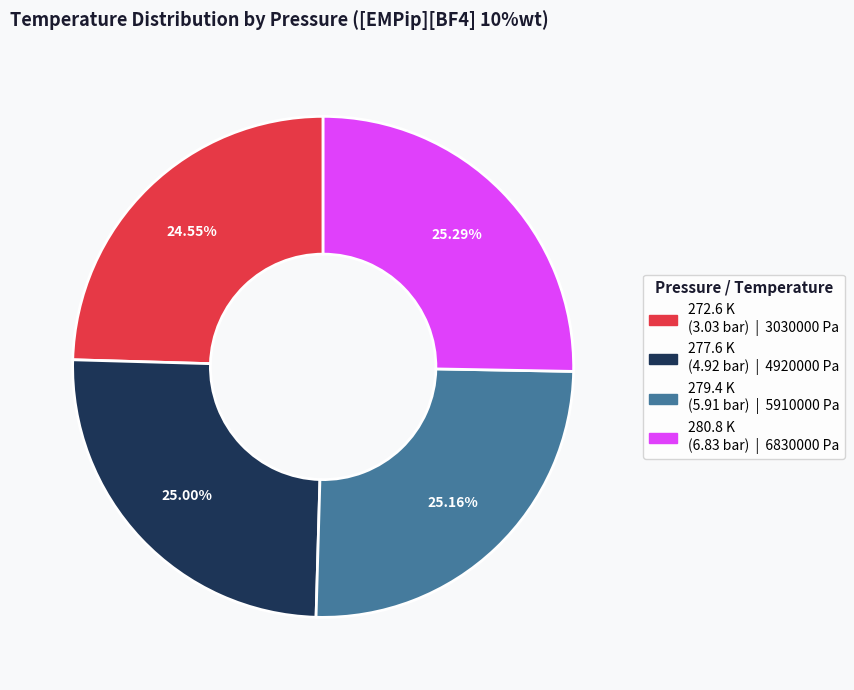

Approximately how many times larger is the value at 277.6 K (4.92 bar) | 4920000 Pa compared to 280.8 K (6.83 bar) | 6830000 Pa?

1.0